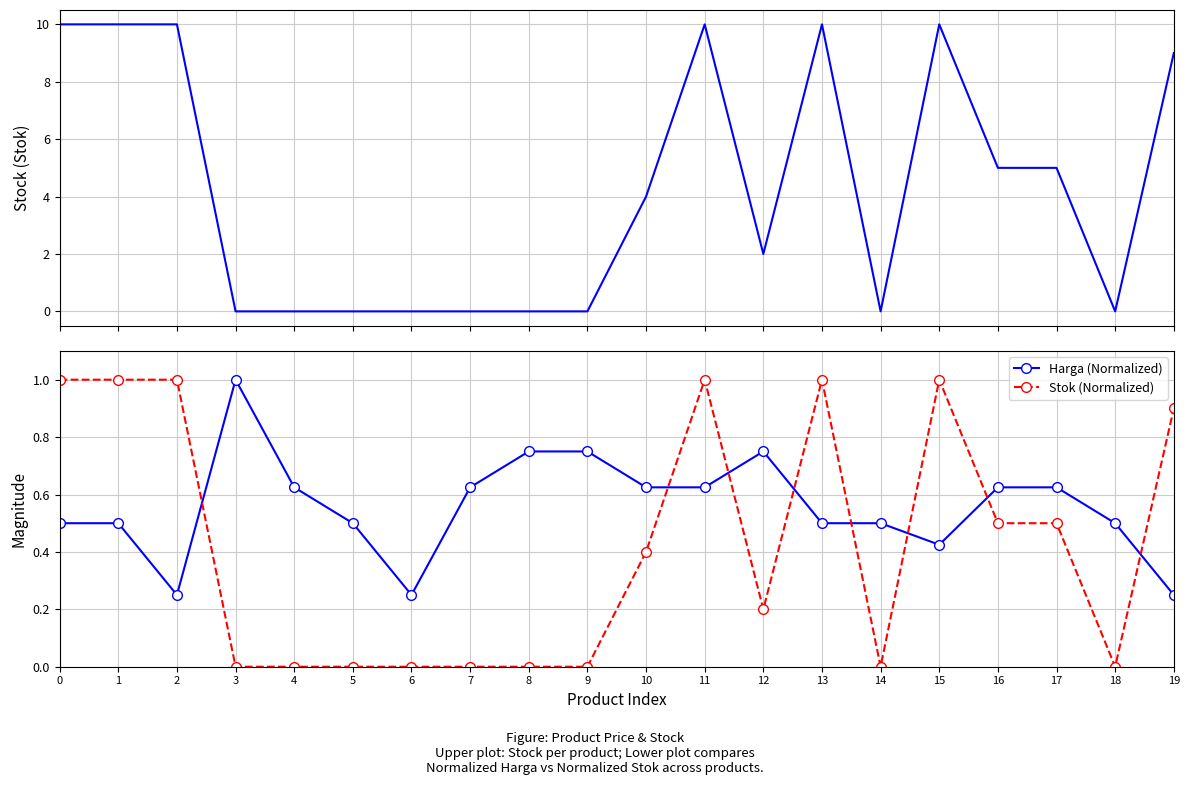

What is the difference between the Stok (Normalized) values at 7 and 1?

1.0